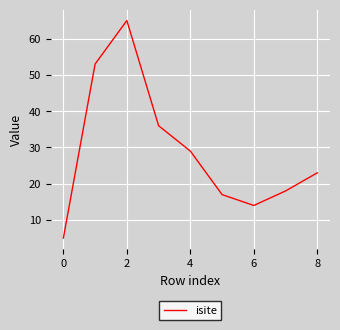

What is the difference between the maximum and minimum values?

60